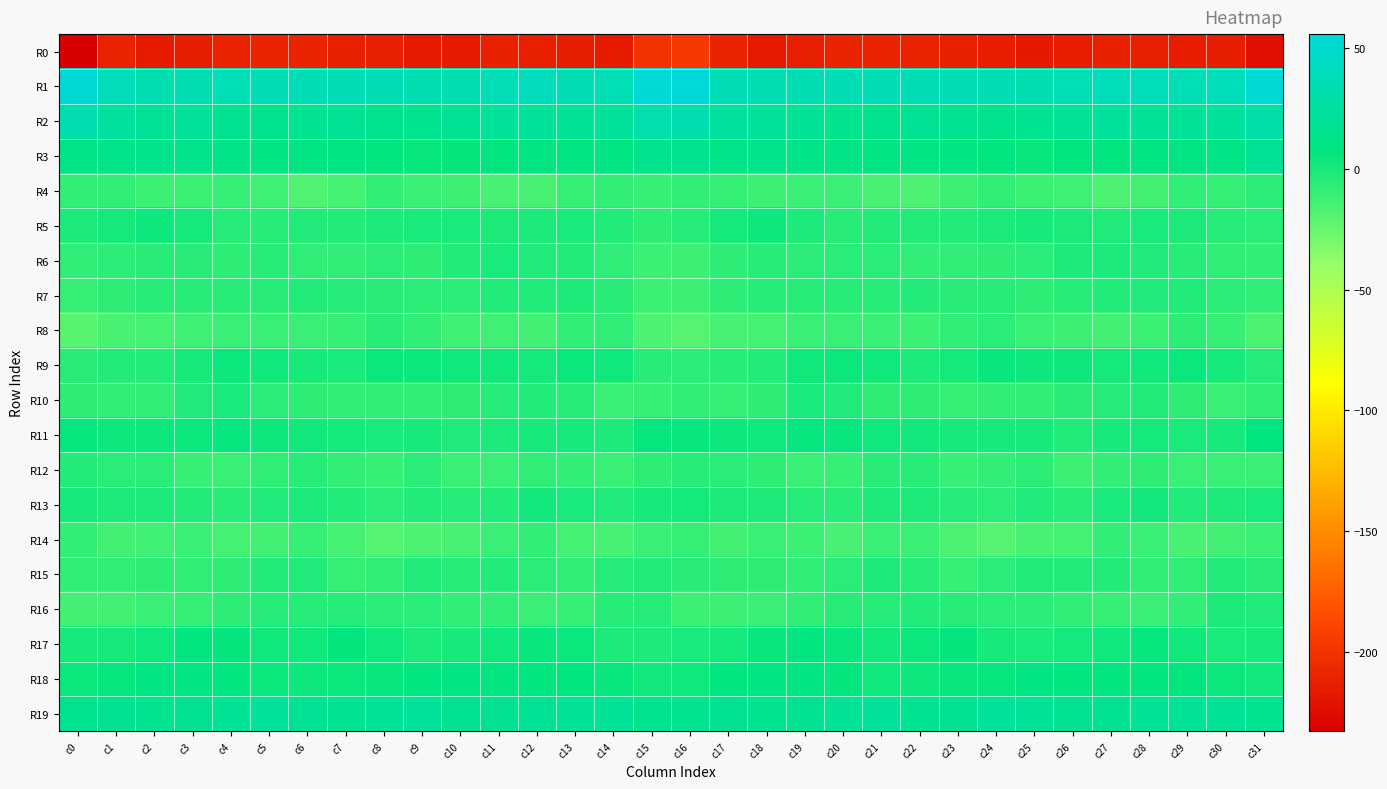

Reading left to right, what are all the values shown in this chart?

R0: c0=-232.9	c1=-211.1	c2=-215.3	c3=-214.2	c4=-211.5	c5=-210.1	c6=-210.4	c7=-212.5	c8=-213.1	c9=-216.3	c10=-216.1	c11=-211.6	c12=-212.5	c13=-213.8	c14=-215.2	c15=-200.3	c16=-196.5	c17=-210.7	c18=-215.6	c19=-213.0	c20=-210.6	c21=-210.2	c22=-211.3	c23=-212.5	c24=-214.4	c25=-216.9	c26=-214.4	c27=-211.6	c28=-212.9	c29=-214.3	c30=-214.0	c31=-223.0
R1: c0=52.5	c1=38.4	c2=34.2	c3=34.9	c4=35.0	c5=37.0	c6=36.9	c7=36.3	c8=36.9	c9=34.0	c10=34.4	c11=37.7	c12=40.2	c13=36.5	c14=35.6	c15=54.4	c16=55.9	c17=36.9	c18=34.8	c19=34.8	c20=35.7	c21=37.2	c22=36.2	c23=37.1	c24=35.9	c25=33.5	c26=35.1	c27=39.0	c28=39.5	c29=35.3	c30=38.7	c31=54.7
R2: c0=34.4	c1=24.5	c2=21.0	c3=21.8	c4=17.6	c5=14.2	c6=16.8	c7=18.9	c8=15.6	c9=15.7	c10=18.5	c11=21.7	c12=21.9	c13=20.2	c14=21.6	c15=31.7	c16=34.4	c17=23.2	c18=21.6	c19=20.3	c20=15.9	c21=14.5	c22=18.6	c23=17.7	c24=15.1	c25=16.5	c26=19.5	c27=22.7	c28=20.8	c29=20.8	c30=22.9	c31=29.4
R3: c0=11.8	c1=12.6	c2=13.2	c3=13.3	c4=11.3	c5=10.4	c6=9.7	c7=9.4	c8=8.3	c9=5.1	c10=6.7	c11=8.0	c12=9.1	c13=10.4	c14=9.8	c15=15.1	c16=15.3	c17=12.7	c18=14.0	c19=12.1	c20=11.0	c21=10.1	c22=9.8	c23=9.1	c24=7.4	c25=4.7	c26=7.7	c27=8.2	c28=9.7	c29=10.4	c30=11.2	c31=18.2
R4: c0=-8.6	c1=-7.7	c2=-11.5	c3=-11.5	c4=-10.0	c5=-12.6	c6=-17.6	c7=-14.6	c8=-8.4	c9=-10.3	c10=-12.3	c11=-15.1	c12=-15.4	c13=-9.3	c14=-8.9	c15=-9.7	c16=-7.9	c17=-9.3	c18=-12.0	c19=-11.0	c20=-10.1	c21=-15.0	c22=-17.1	c23=-12.0	c24=-7.8	c25=-11.6	c26=-12.8	c27=-16.4	c28=-13.2	c29=-8.3	c30=-9.0	c31=-6.3
R5: c0=-1.4	c1=0.9	c2=3.0	c3=0.7	c4=-4.4	c5=-4.5	c6=-2.5	c7=-3.6	c8=-1.3	c9=-0.6	c10=-0.5	c11=-2.1	c12=-1.5	c13=-0.8	c14=-3.3	c15=-6.7	c16=-4.1	c17=1.0	c18=2.9	c19=-1.5	c20=-5.2	c21=-3.4	c22=-2.8	c23=-2.8	c24=-1.1	c25=-0.1	c26=-1.1	c27=-2.6	c28=-0.8	c29=-1.4	c30=-4.2	c31=-5.8
R6: c0=-7.4	c1=-6.5	c2=-5.5	c3=-5.3	c4=-7.0	c5=-5.0	c6=-7.7	c7=-8.0	c8=-6.7	c9=-7.0	c10=-3.4	c11=-0.7	c12=-2.4	c13=-3.6	c14=-7.8	c15=-11.5	c16=-12.3	c17=-7.0	c18=-4.9	c19=-6.4	c20=-6.1	c21=-5.8	c22=-8.2	c23=-7.4	c24=-6.8	c25=-5.9	c26=-1.9	c27=-1.3	c28=-2.4	c29=-5.5	c30=-7.7	c31=-8.2
R7: c0=-10.0	c1=-7.2	c2=-4.7	c3=-5.0	c4=-4.9	c5=-5.1	c6=-3.6	c7=-4.4	c8=-5.2	c9=-6.4	c10=-6.1	c11=-3.1	c12=-3.1	c13=-2.1	c14=-5.6	c15=-11.6	c16=-11.9	c17=-6.9	c18=-4.6	c19=-4.9	c20=-4.8	c21=-5.0	c22=-3.4	c23=-5.2	c24=-5.0	c25=-7.1	c26=-4.6	c27=-3.2	c28=-2.7	c29=-3.1	c30=-6.5	c31=-8.2
R8: c0=-20.2	c1=-15.4	c2=-14.3	c3=-12.7	c4=-10.4	c5=-10.8	c6=-11.0	c7=-9.6	c8=-5.5	c9=-8.8	c10=-12.5	c11=-12.7	c12=-13.3	c13=-7.4	c14=-7.7	c15=-17.3	c16=-19.4	c17=-15.2	c18=-14.6	c19=-10.9	c20=-10.9	c21=-10.8	c22=-11.4	c23=-7.5	c24=-5.7	c25=-11.0	c26=-12.1	c27=-13.7	c28=-11.2	c29=-6.8	c30=-9.6	c31=-15.8
R9: c0=-5.5	c1=-3.8	c2=-3.8	c3=-0.1	c4=3.8	c5=2.3	c6=0.1	c7=-0.6	c8=3.7	c9=4.1	c10=2.5	c11=2.3	c12=0.9	c13=4.2	c14=2.7	c15=-4.8	c16=-6.2	c17=-4.6	c18=-3.1	c19=2.1	c20=3.4	c21=1.8	c22=-1.2	c23=1.0	c24=4.9	c25=2.9	c26=3.3	c27=1.0	c28=1.9	c29=4.5	c30=0.8	c31=-4.2
R10: c0=-6.8	c1=-8.0	c2=-8.7	c3=-2.5	c4=-0.9	c5=-5.8	c6=-6.9	c7=-8.4	c8=-8.8	c9=-8.8	c10=-6.8	c11=-4.4	c12=-3.2	c13=-4.8	c14=-10.7	c15=-9.6	c16=-8.7	c17=-9.1	c18=-6.9	c19=-0.9	c20=-2.3	c21=-6.8	c22=-7.0	c23=-9.2	c24=-8.5	c25=-8.6	c26=-5.5	c27=-4.0	c28=-3.1	c29=-7.1	c30=-10.8	c31=-8.0
R11: c0=5.4	c1=3.4	c2=3.1	c3=3.8	c4=6.2	c5=2.9	c6=1.5	c7=0.7	c8=-0.6	c9=0.3	c10=-2.2	c11=-1.1	c12=0.3	c13=0.3	c14=-1.6	c15=5.6	c16=4.9	c17=3.3	c18=2.6	c19=5.5	c20=5.1	c21=2.0	c22=1.5	c23=-0.2	c24=-0.5	c25=0.0	c26=-2.8	c27=-0.2	c28=0.8	c29=-0.9	c30=0.2	c31=6.9
R12: c0=-3.5	c1=-5.9	c2=-6.2	c3=-9.9	c4=-10.4	c5=-7.3	c6=-4.5	c7=-8.4	c8=-9.7	c9=-6.0	c10=-10.4	c11=-10.3	c12=-7.5	c13=-8.8	c14=-11.1	c15=-7.3	c16=-4.7	c17=-5.8	c18=-7.3	c19=-10.5	c20=-10.1	c21=-5.4	c22=-5.1	c23=-10.0	c24=-8.3	c25=-6.7	c26=-12.0	c27=-8.7	c28=-7.1	c29=-10.4	c30=-10.8	c31=-10.6
R13: c0=0.3	c1=-1.7	c2=-1.6	c3=-3.5	c4=-4.5	c5=-2.7	c6=-1.5	c7=-3.3	c8=-5.8	c9=-3.6	c10=-3.9	c11=-3.0	c12=1.6	c13=-0.9	c14=-2.5	c15=-0.2	c16=1.0	c17=-1.5	c18=-1.8	c19=-3.9	c20=-4.8	c21=-1.5	c22=-1.8	c23=-4.0	c24=-6.1	c25=-2.5	c26=-5.0	c27=-0.8	c28=1.7	c29=-2.4	c30=-2.0	c31=-0.5
R14: c0=-8.4	c1=-13.9	c2=-12.5	c3=-11.1	c4=-14.3	c5=-13.3	c6=-9.2	c7=-14.2	c8=-18.8	c9=-16.9	c10=-15.2	c11=-10.7	c12=-8.9	c13=-14.6	c14=-15.0	c15=-10.6	c16=-9.3	c17=-13.8	c18=-11.2	c19=-11.8	c20=-15.2	c21=-11.0	c22=-10.1	c23=-16.0	c24=-19.3	c25=-15.7	c26=-14.3	c27=-8.7	c28=-11.0	c29=-15.4	c30=-14.0	c31=-10.3
R15: c0=-7.6	c1=-7.6	c2=-6.8	c3=-7.4	c4=-7.1	c5=-3.6	c6=-2.5	c7=-9.2	c8=-7.9	c9=-2.9	c10=-4.7	c11=-3.1	c12=-6.2	c13=-8.7	c14=-4.4	c15=-3.6	c16=-5.4	c17=-7.0	c18=-6.8	c19=-7.4	c20=-6.3	c21=-2.0	c22=-4.7	c23=-9.9	c24=-5.8	c25=-3.4	c26=-3.9	c27=-3.8	c28=-7.8	c29=-7.5	c30=-3.2	c31=-5.1
R16: c0=-13.9	c1=-13.1	c2=-11.0	c3=-9.4	c4=-6.8	c5=-4.4	c6=-4.2	c7=-4.2	c8=-6.3	c9=-5.6	c10=-8.7	c11=-8.9	c12=-11.0	c13=-9.5	c14=-4.9	c15=-4.0	c16=-11.6	c17=-12.0	c18=-10.4	c19=-8.8	c20=-5.4	c21=-4.4	c22=-3.9	c23=-5.1	c24=-6.1	c25=-6.7	c26=-8.4	c27=-10.0	c28=-10.7	c29=-8.4	c30=-2.2	c31=-2.4
R17: c0=0.1	c1=0.5	c2=2.6	c3=7.6	c4=6.5	c5=2.3	c6=2.0	c7=6.7	c8=2.3	c9=-1.4	c10=-0.1	c11=2.0	c12=5.0	c13=4.3	c14=-1.4	c15=-1.1	c16=-0.6	c17=0.9	c18=4.7	c19=7.7	c20=4.9	c21=1.4	c22=3.7	c23=6.3	c24=-0.2	c25=-1.0	c26=0.8	c27=2.7	c28=5.8	c29=1.8	c30=-0.7	c31=0.2
R18: c0=3.7	c1=6.1	c2=9.1	c3=9.2	c4=8.0	c5=3.7	c6=2.9	c7=4.3	c8=5.0	c9=7.6	c10=9.1	c11=7.4	c12=7.3	c13=7.3	c14=5.0	c15=1.3	c16=2.8	c17=7.2	c18=9.6	c19=8.9	c20=6.5	c21=2.7	c22=3.3	c23=4.9	c24=5.3	c25=9.3	c26=8.2	c27=7.3	c28=7.2	c29=7.1	c30=3.8	c31=1.7
R19: c0=15.7	c1=17.8	c2=16.3	c3=17.2	c4=19.1	c5=21.9	c6=18.6	c7=16.6	c8=20.7	c9=22.0	c10=17.8	c11=17.2	c12=18.5	c13=20.2	c14=20.2	c15=15.8	c16=16.1	c17=17.4	c18=16.4	c19=17.8	c20=20.0	c21=21.6	c22=16.8	c23=17.9	c24=21.9	c25=20.8	c26=17.1	c27=17.5	c28=19.1	c29=20.8	c30=19.5	c31=15.8